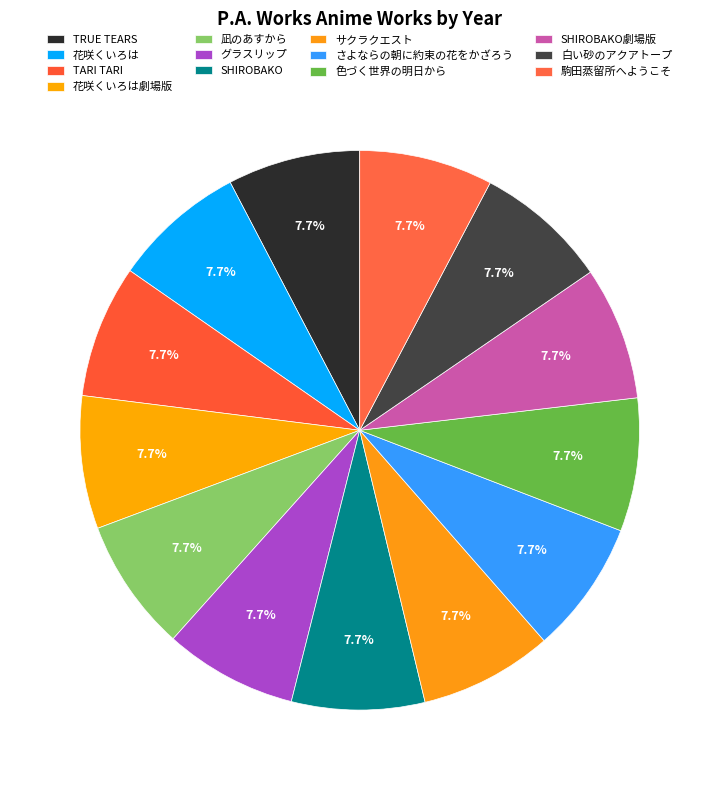

Is the sum of 凪のあすから and TRUE TEARS greater than half?

No